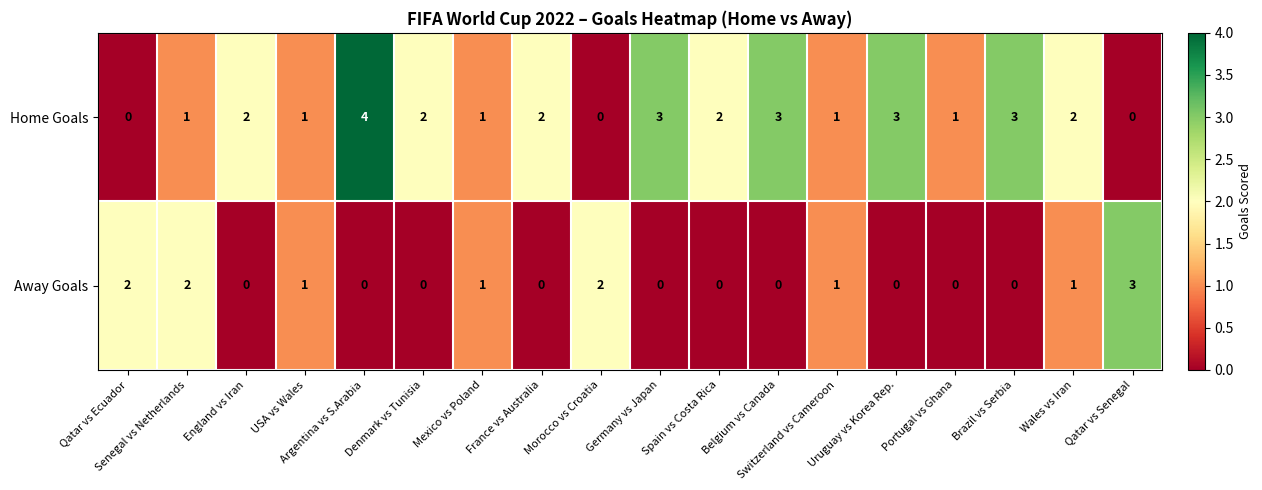

Which series has the widest spread of values?

Home Goals